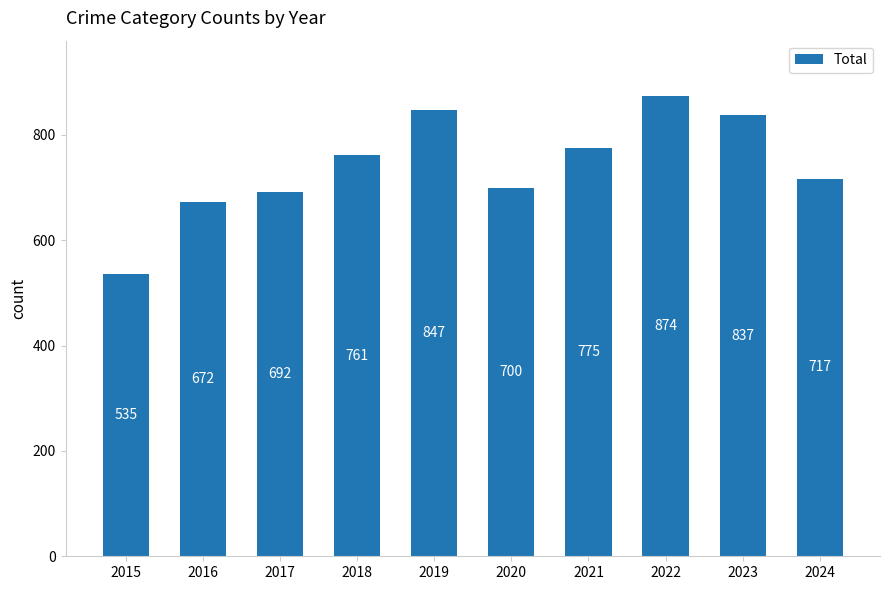

Which category has the highest value across all series?

2022